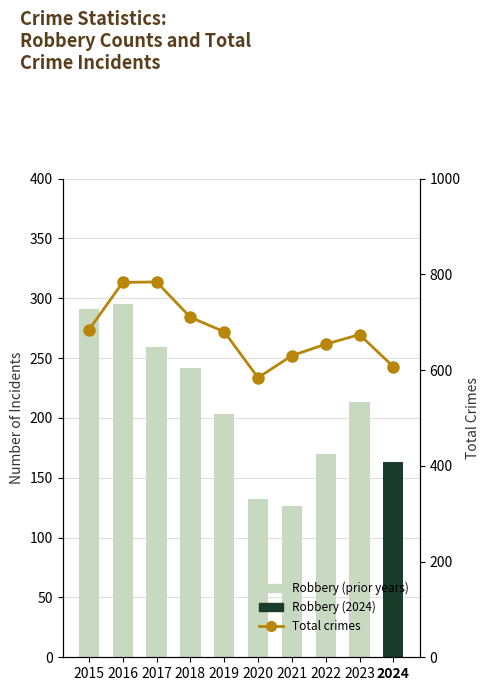

What is the average value of the Total series?

679